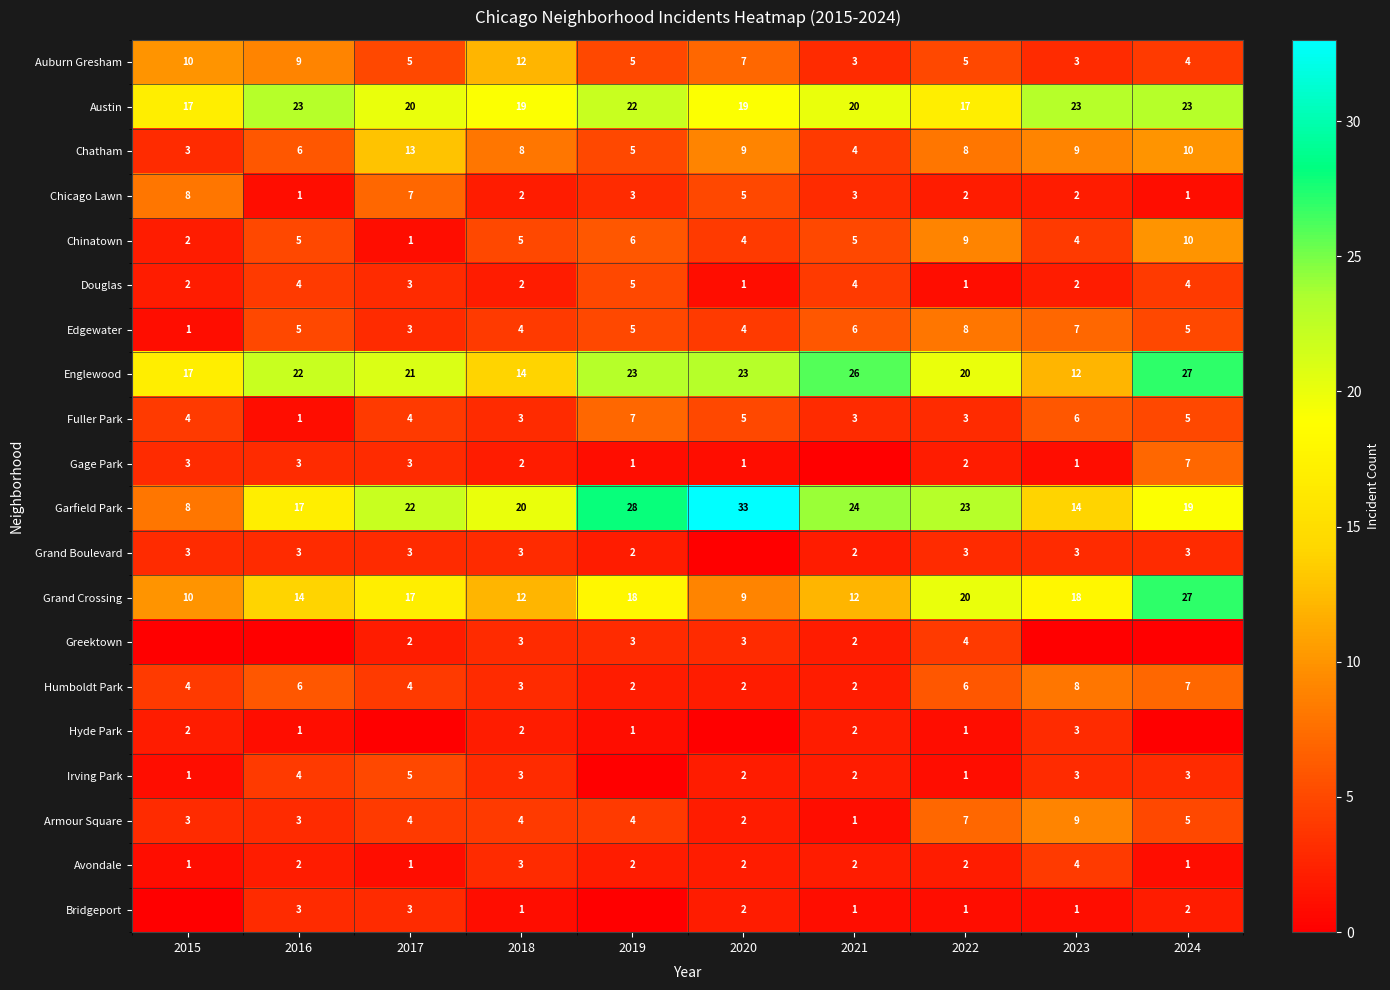

Is it true that Gage Park equals 3 at 2022?

False